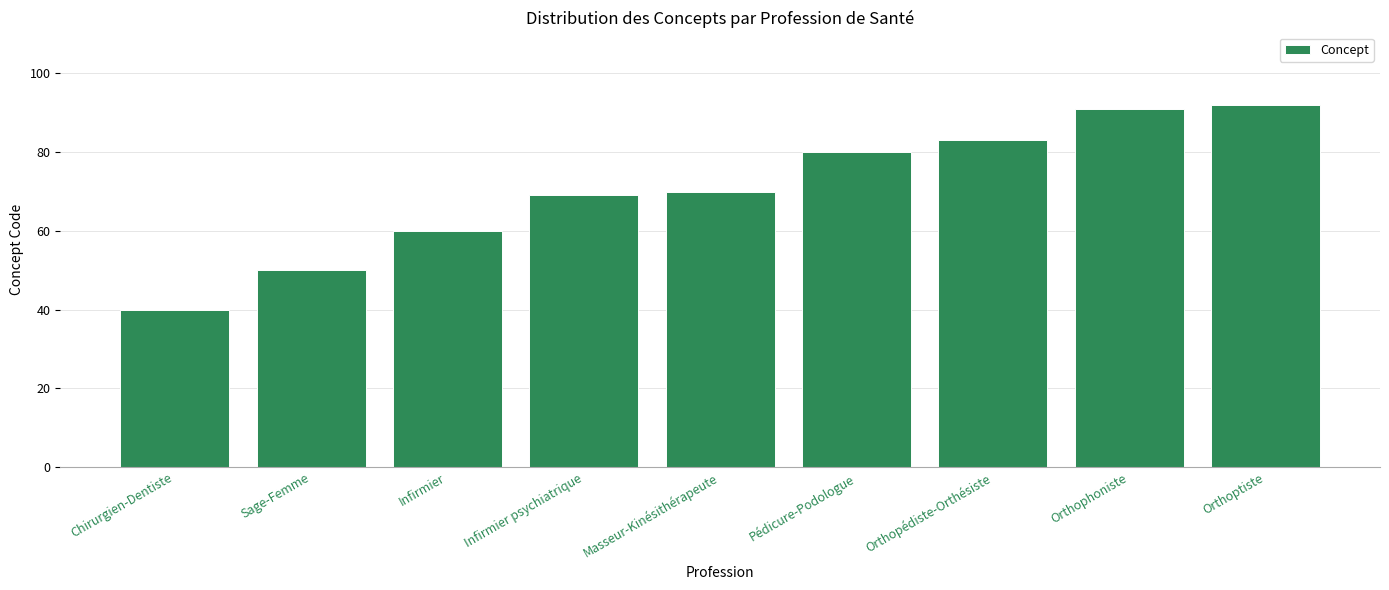

Which label corresponds to the smallest value in the chart?

Chirurgien-Dentiste